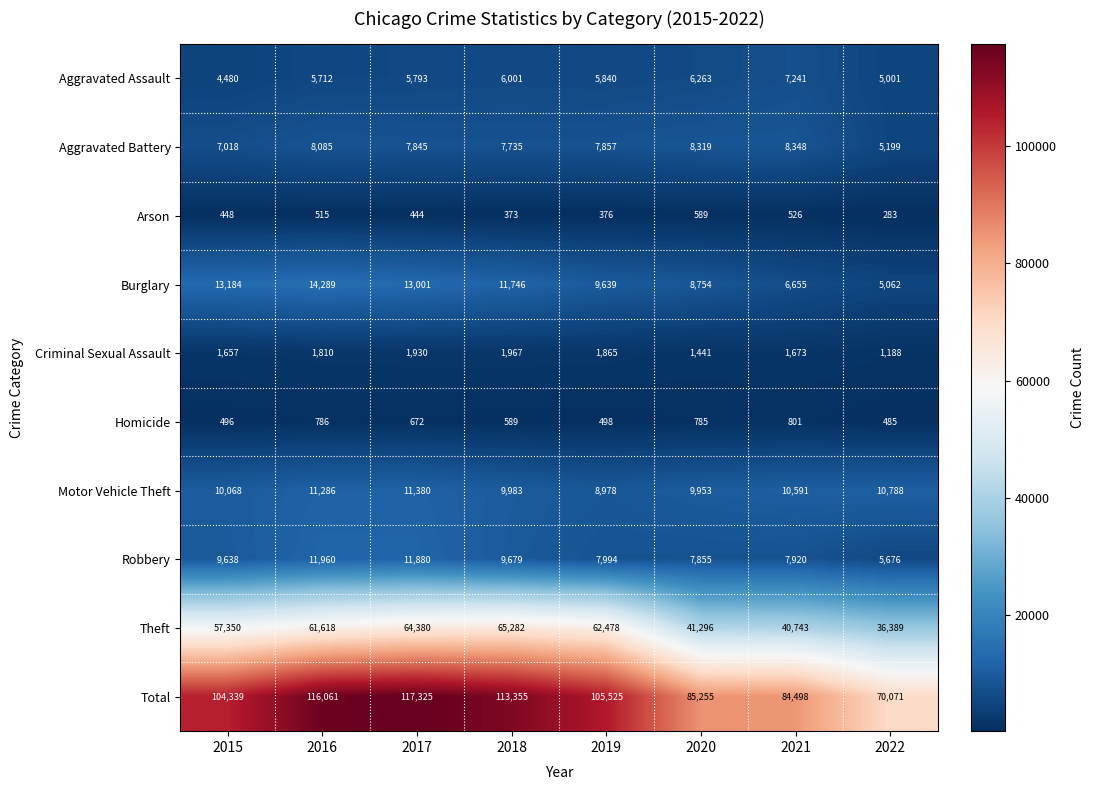

What is the greatest value displayed?

117325